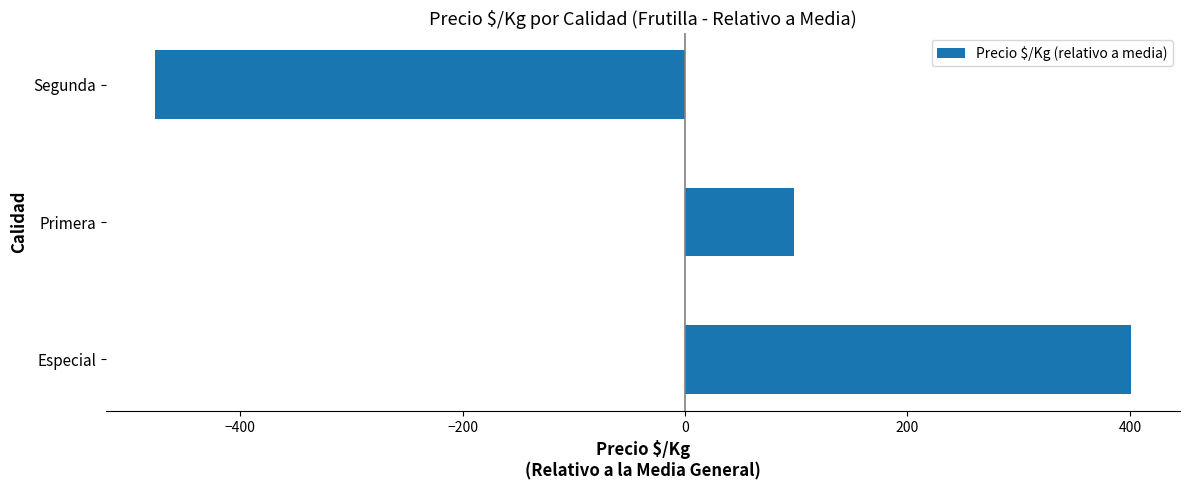

The chart shows a value of -123.7 at Segunda. True or false?

False